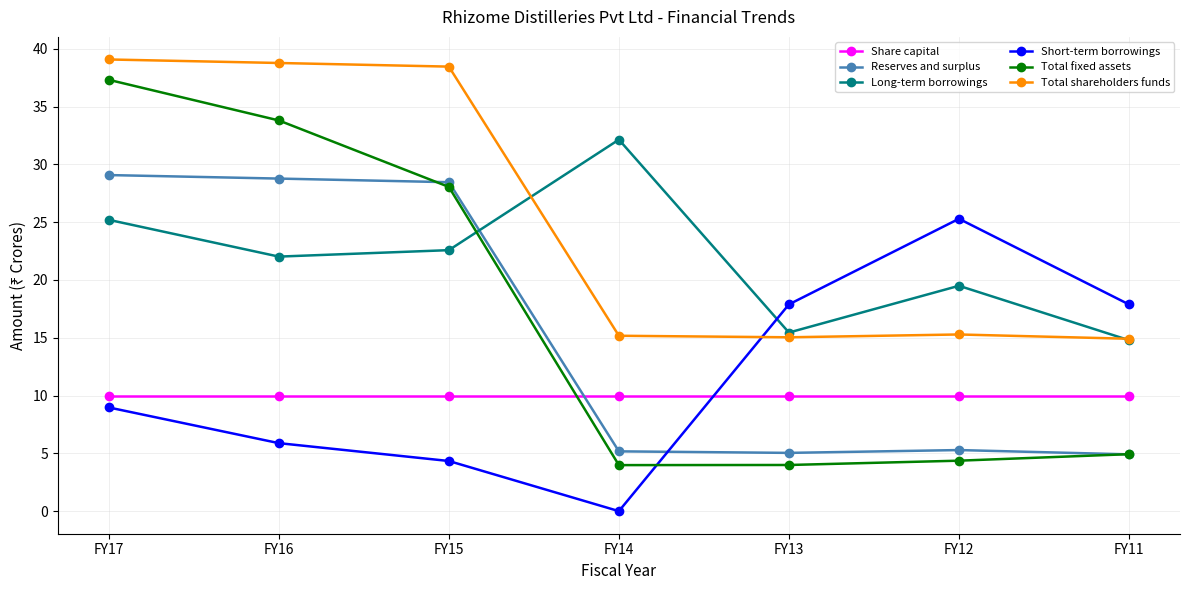

At which category is the sum across all series the highest?

FY17